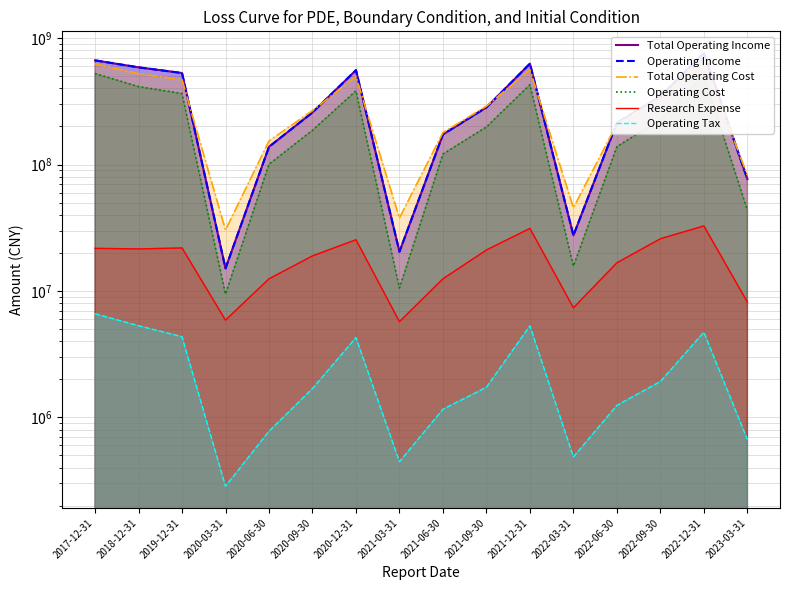

Does the chart display data point markers on the line(s)?

No